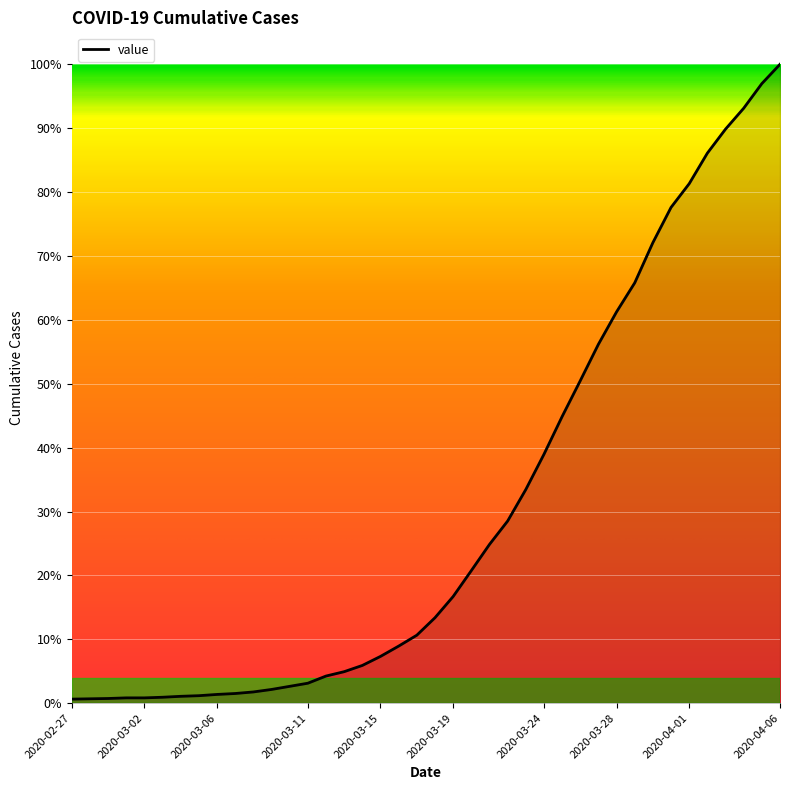

Which label corresponds to the largest value in the chart?

2020-04-06